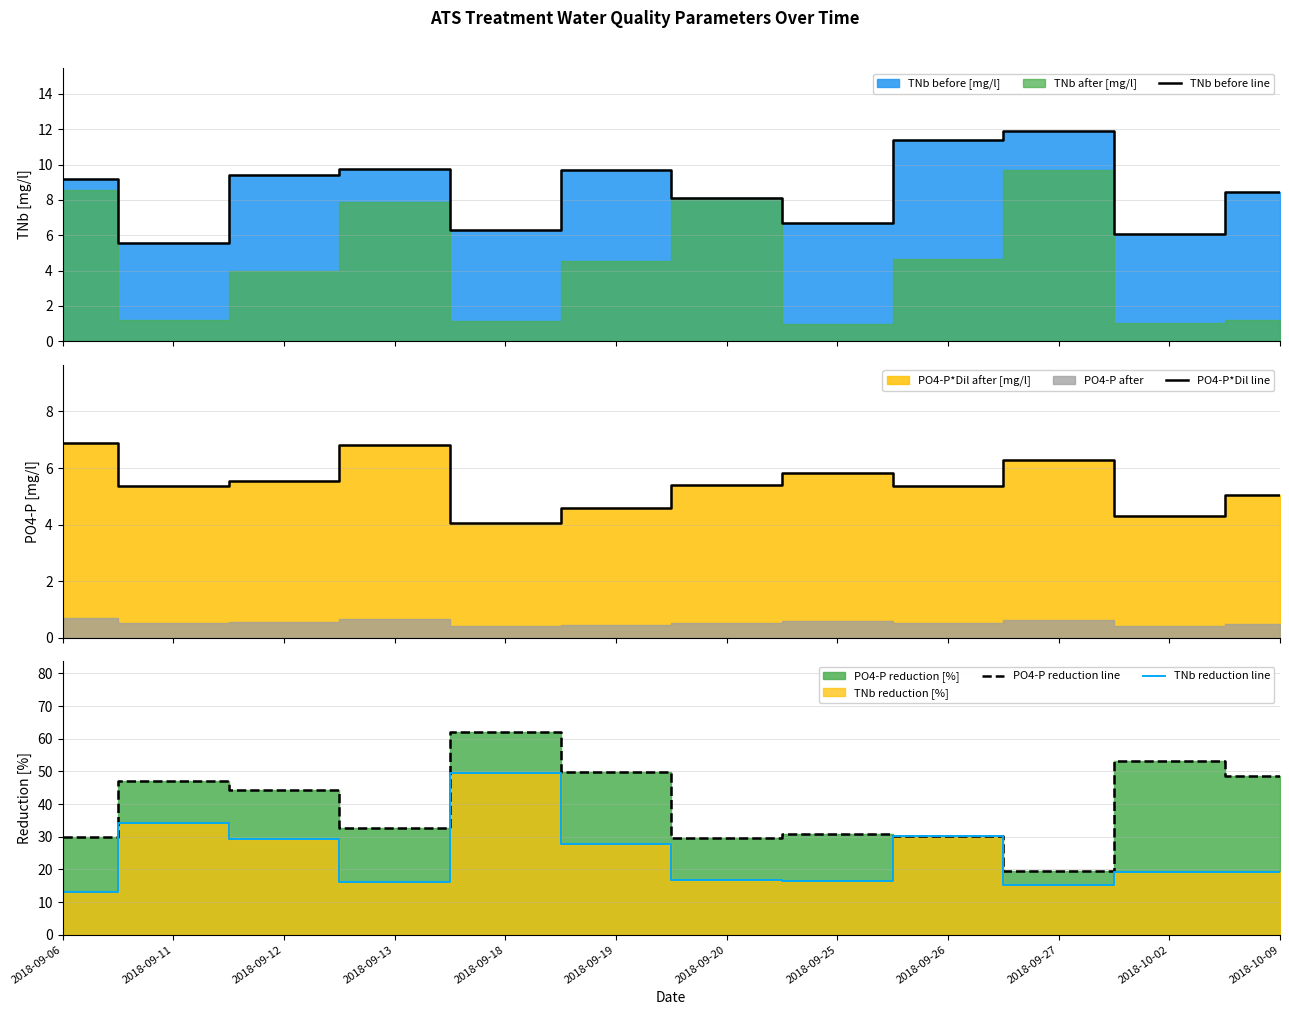

Which category has the lowest value in the PO4-P reduction line series?

2018-09-27